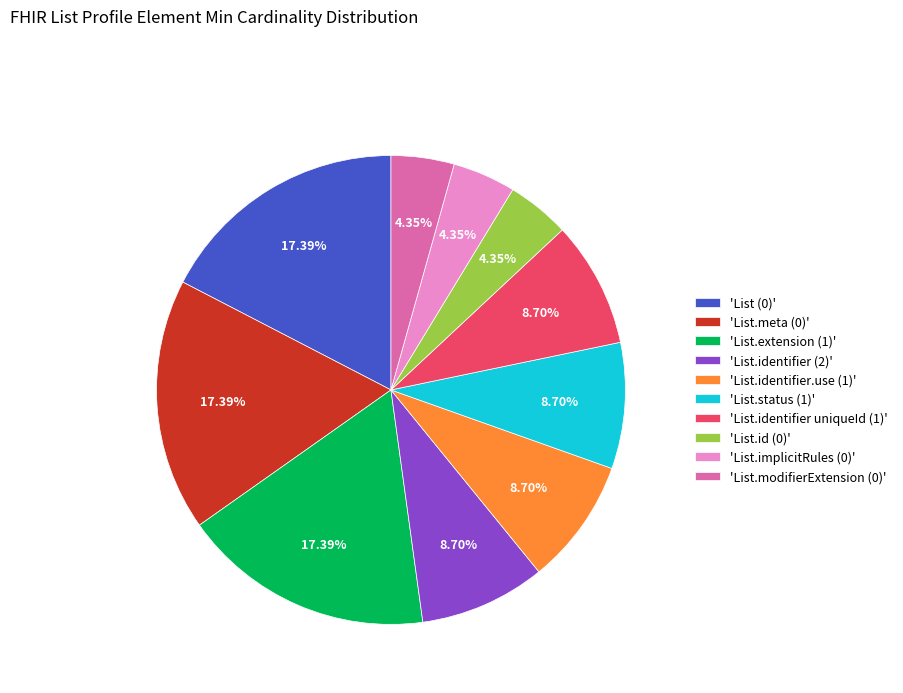

Does 'List (0)' account for over 50% of the chart?

No